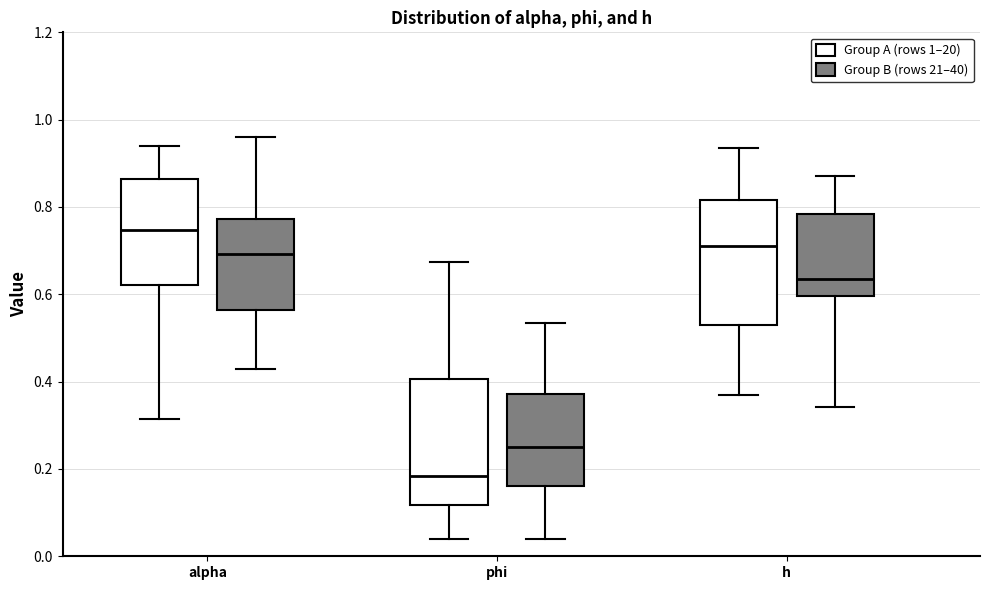

Which box has the lowest median line?

phi (Group A (rows 1–20))